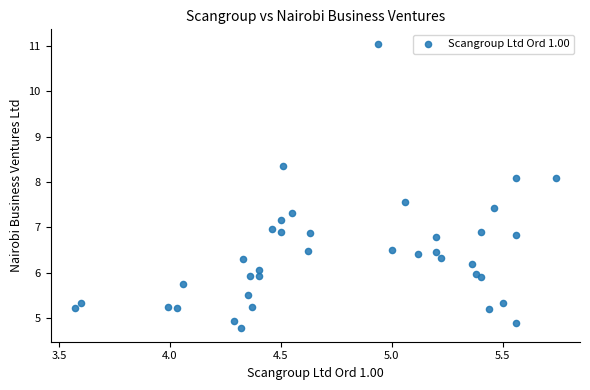

What is the range of Y values (max minus min)?

6.3